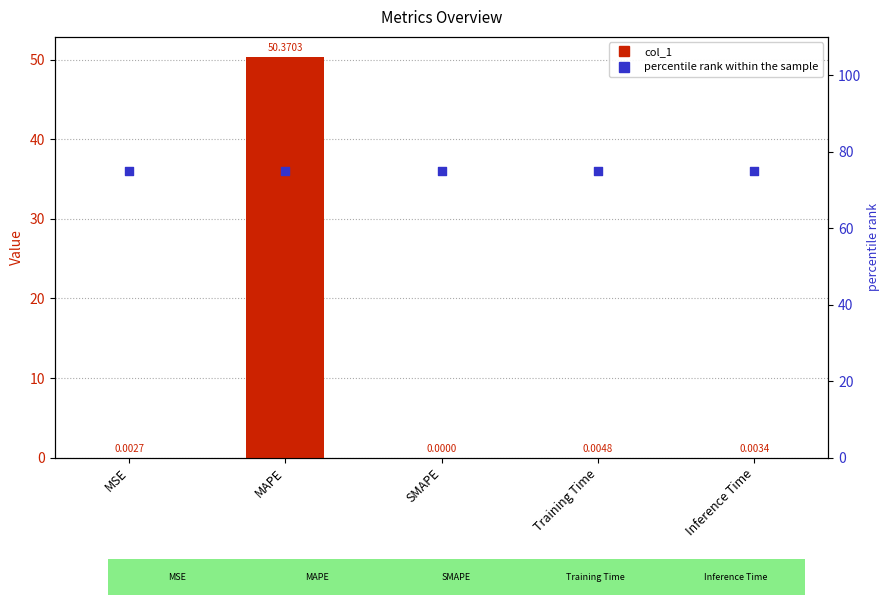

At which category is the sum across all series the highest?

MAPE